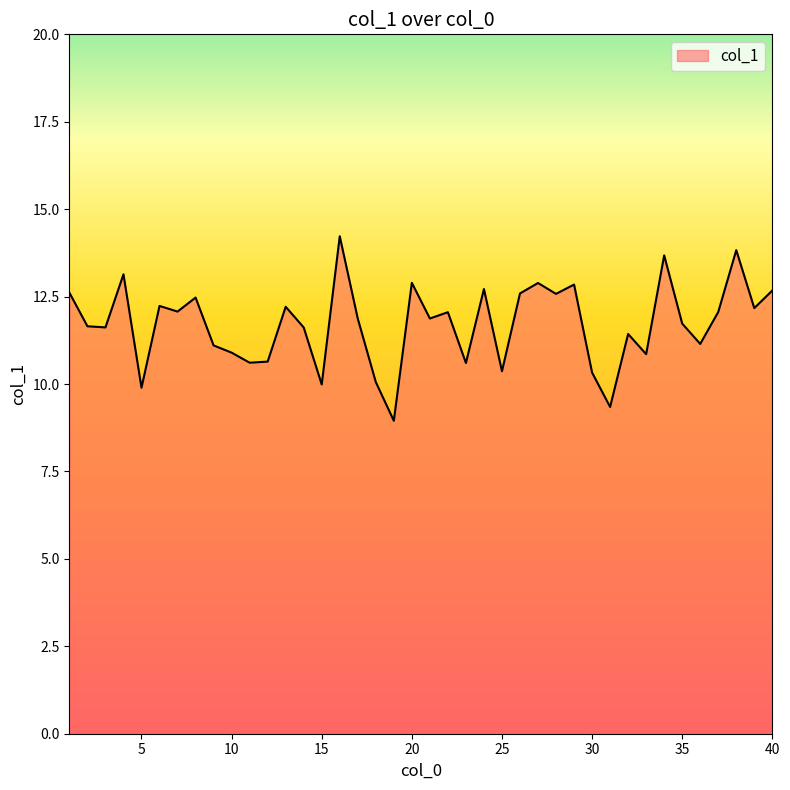

What is the minimum value shown in the chart?

8.9